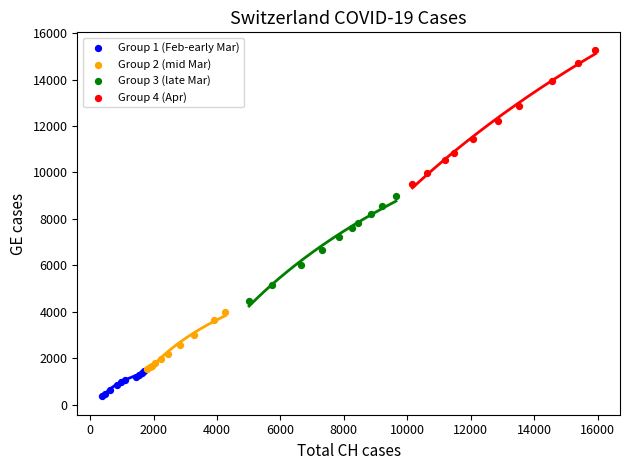

What are all the series names shown in the legend?

Group 1 (Feb-early Mar), Group 2 (mid Mar), Group 3 (late Mar), Group 4 (Apr)